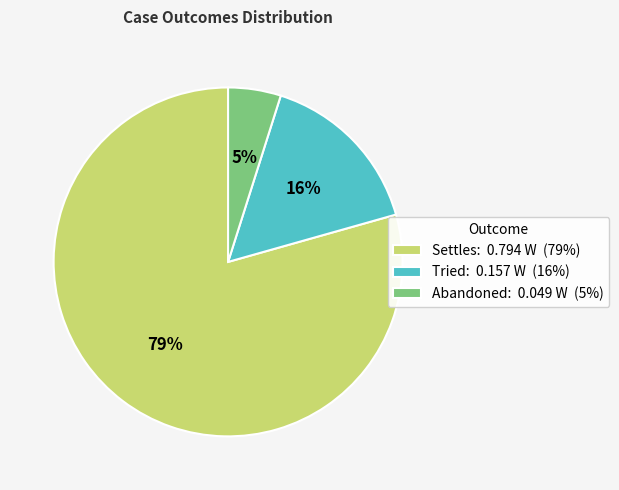

Which category accounts for the majority?

Settles